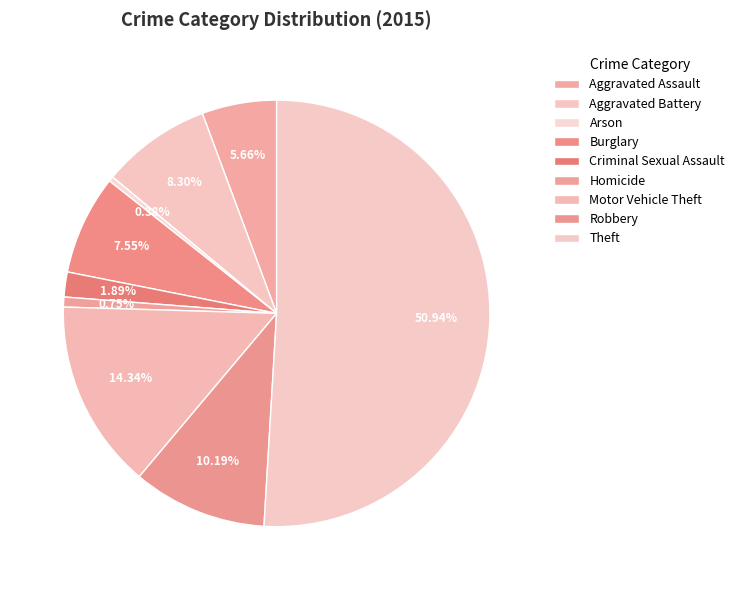

To the nearest percent, what is the average slice percentage?

11%